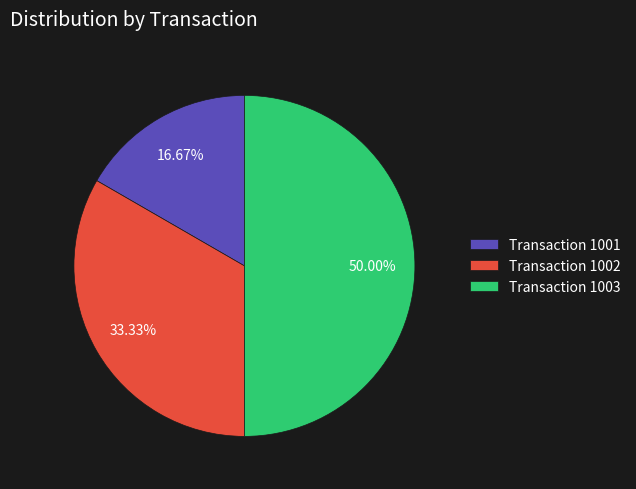

What is the ratio of the value at Transaction 1003 to the value at Transaction 1002?

1.5